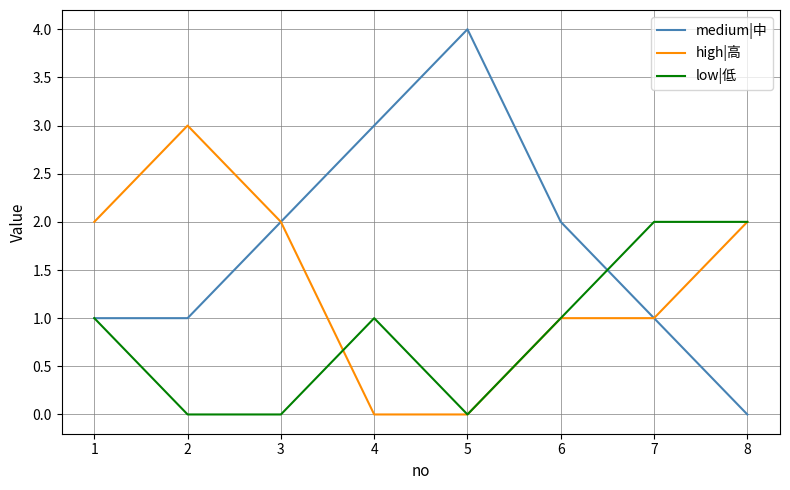

Rank the series by their maximum value, from lowest to highest.

low|低, high|高, medium|中